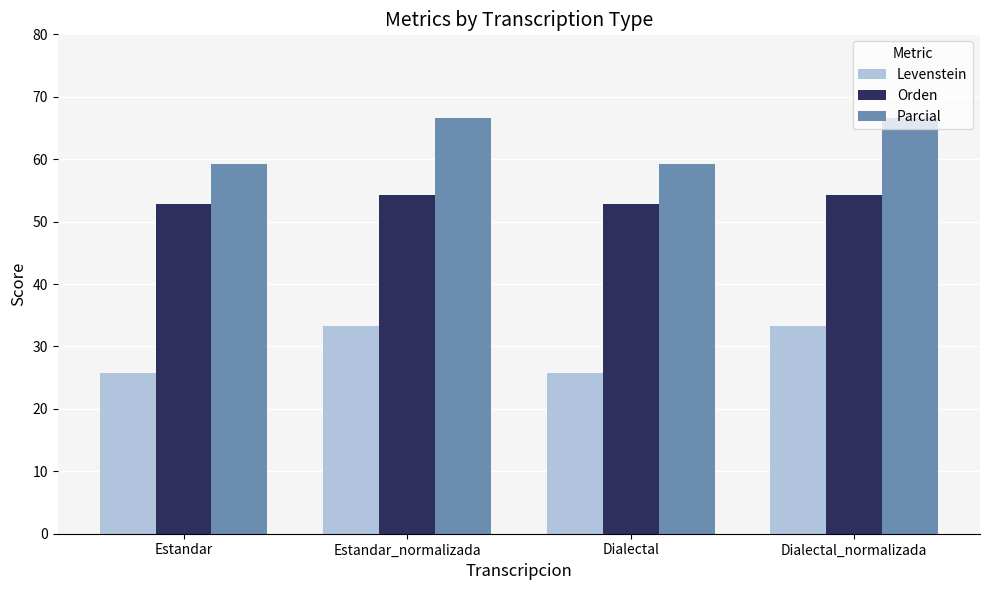

Reading right to left, transcribe all the data shown in this chart.

Levenstein: 33.3	25.8	33.3	25.8
Orden: 54.3	52.8	54.3	52.8
Parcial: 66.7	59.3	66.7	59.3